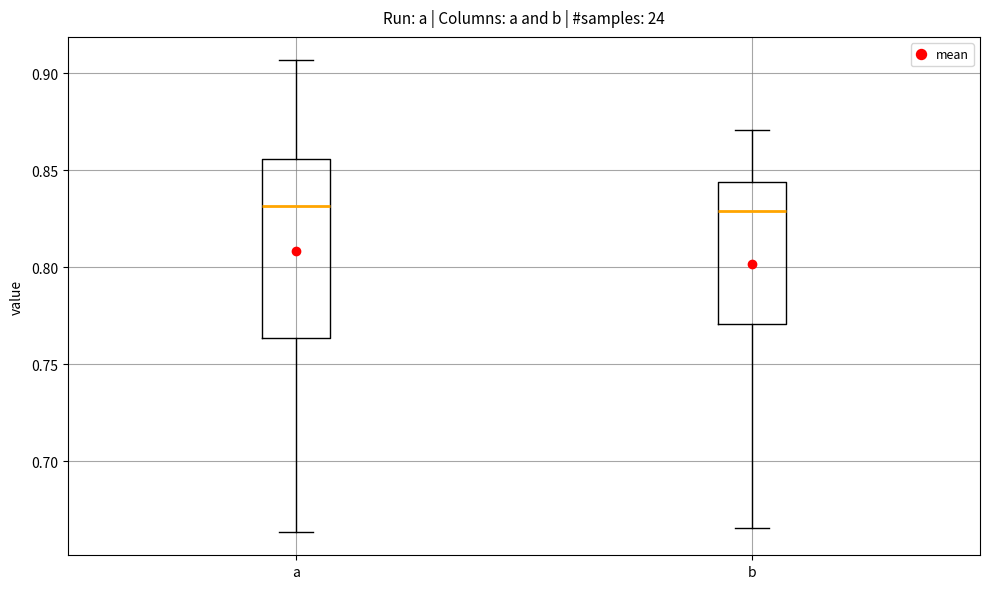

Which box is the tallest, from its lower edge to its upper edge?

a